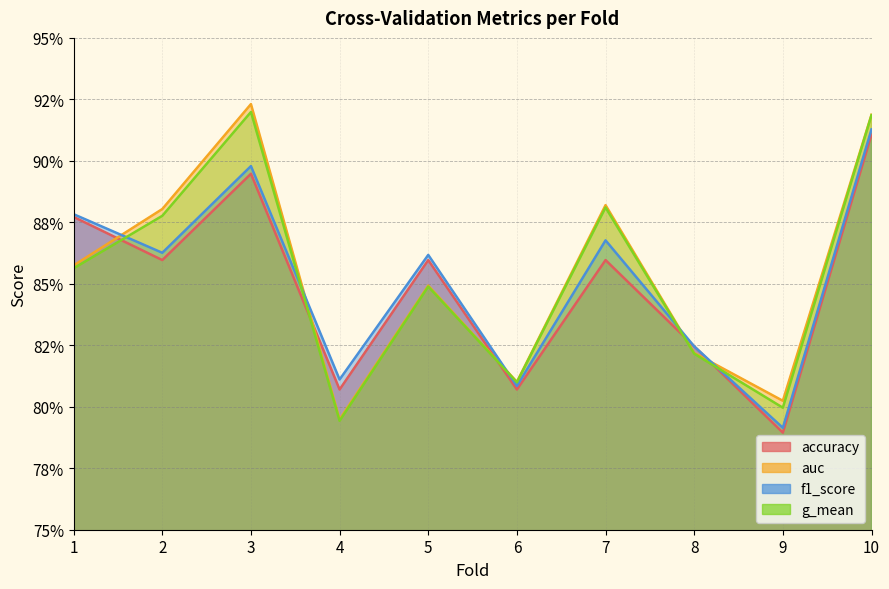

What is the value of the auc point at the 10th from the left?

0.9